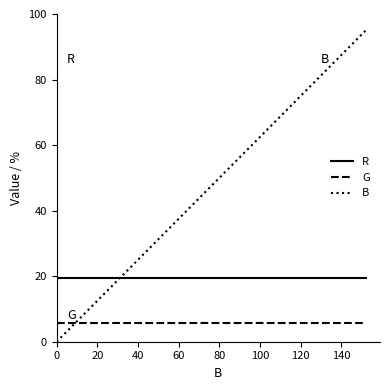

List the series in order of their overall mean, lowest first.

G, R, B